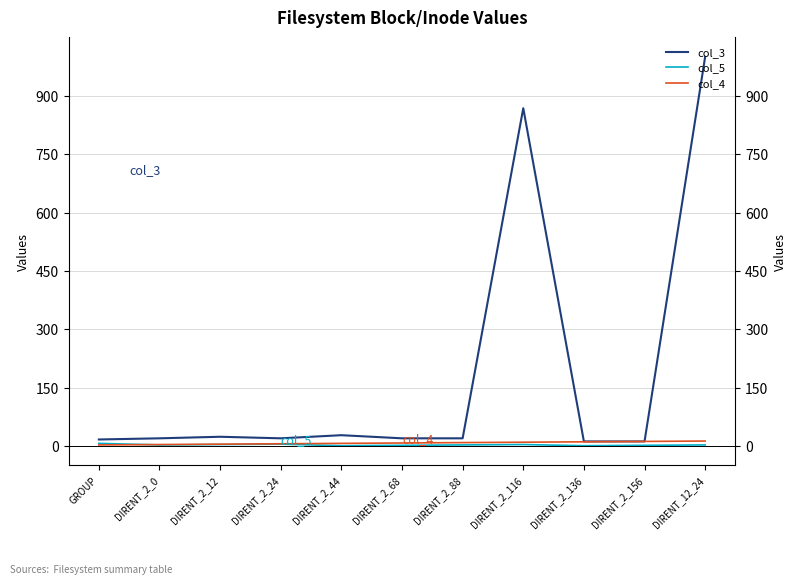

How many values in the col_4 series exceed 8?

5